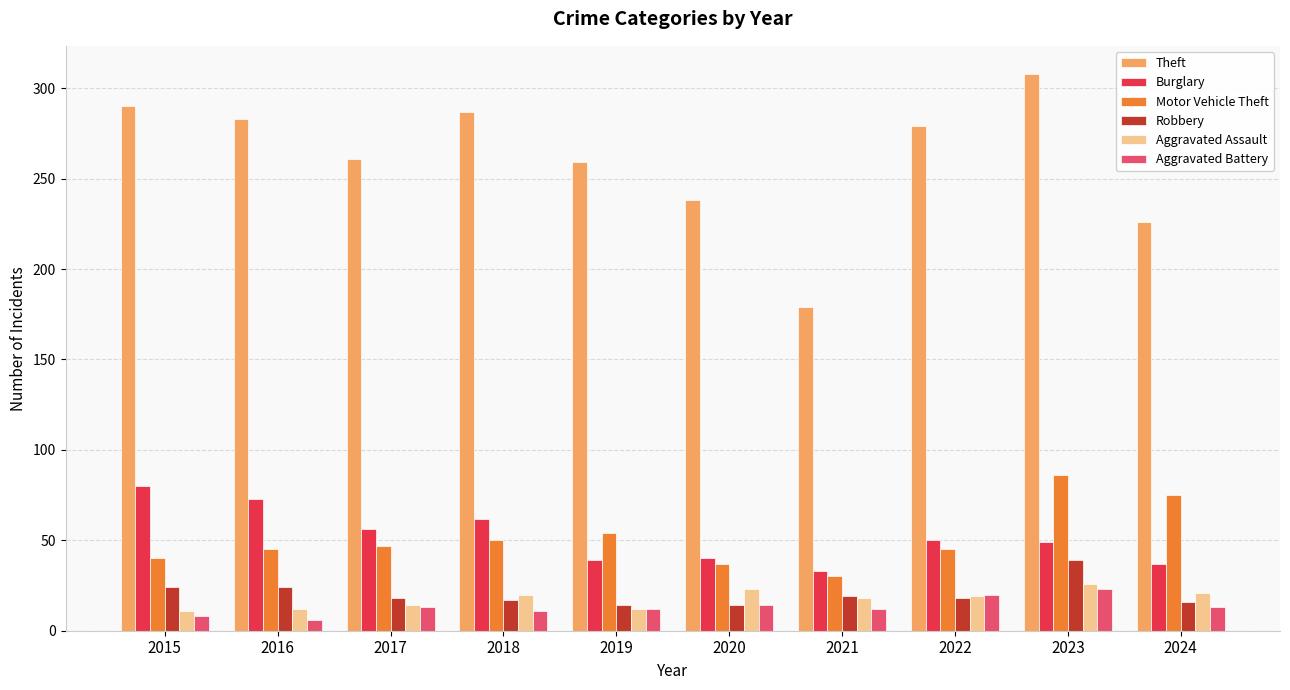

How many values in the Theft series are below 279?

5